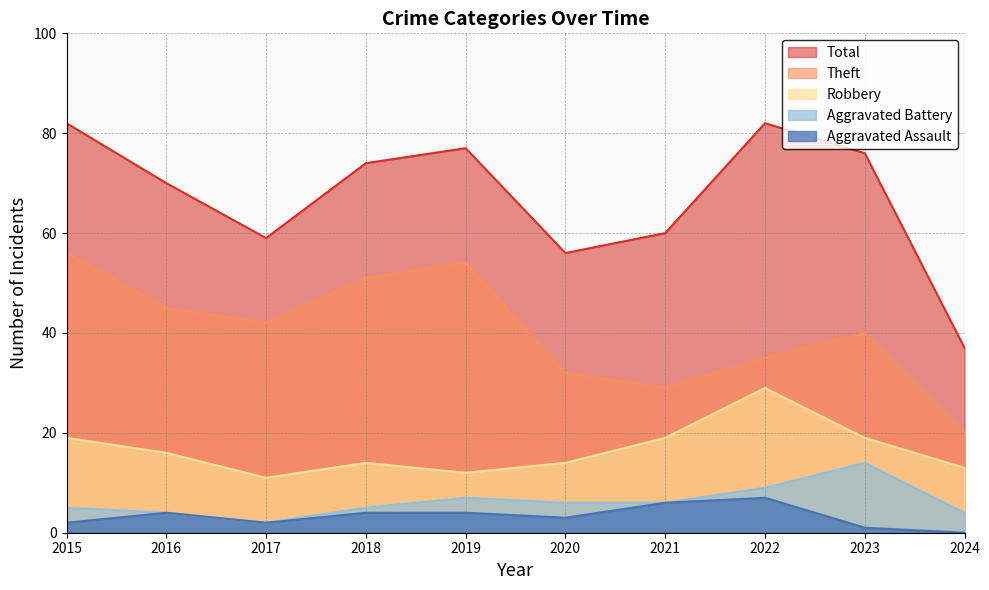

Which series has the largest total across all categories?

Total